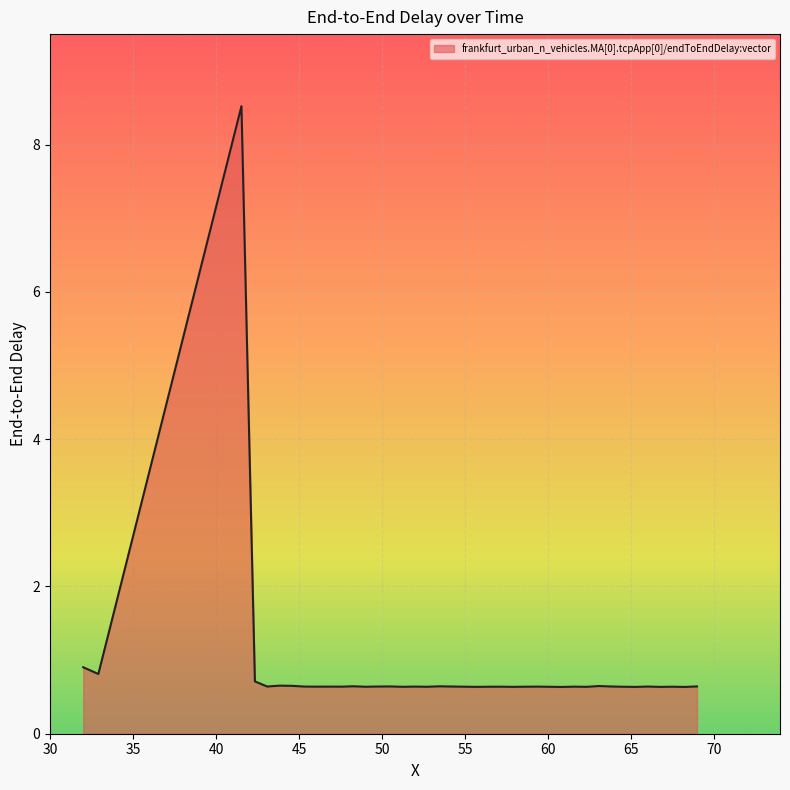

What is the difference between the maximum and minimum values?

7.9